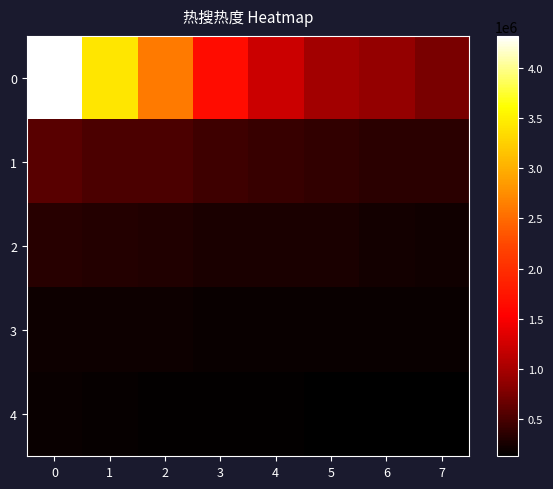

Rank the series by their maximum value, from lowest to highest.

4, 3, 2, 1, 0